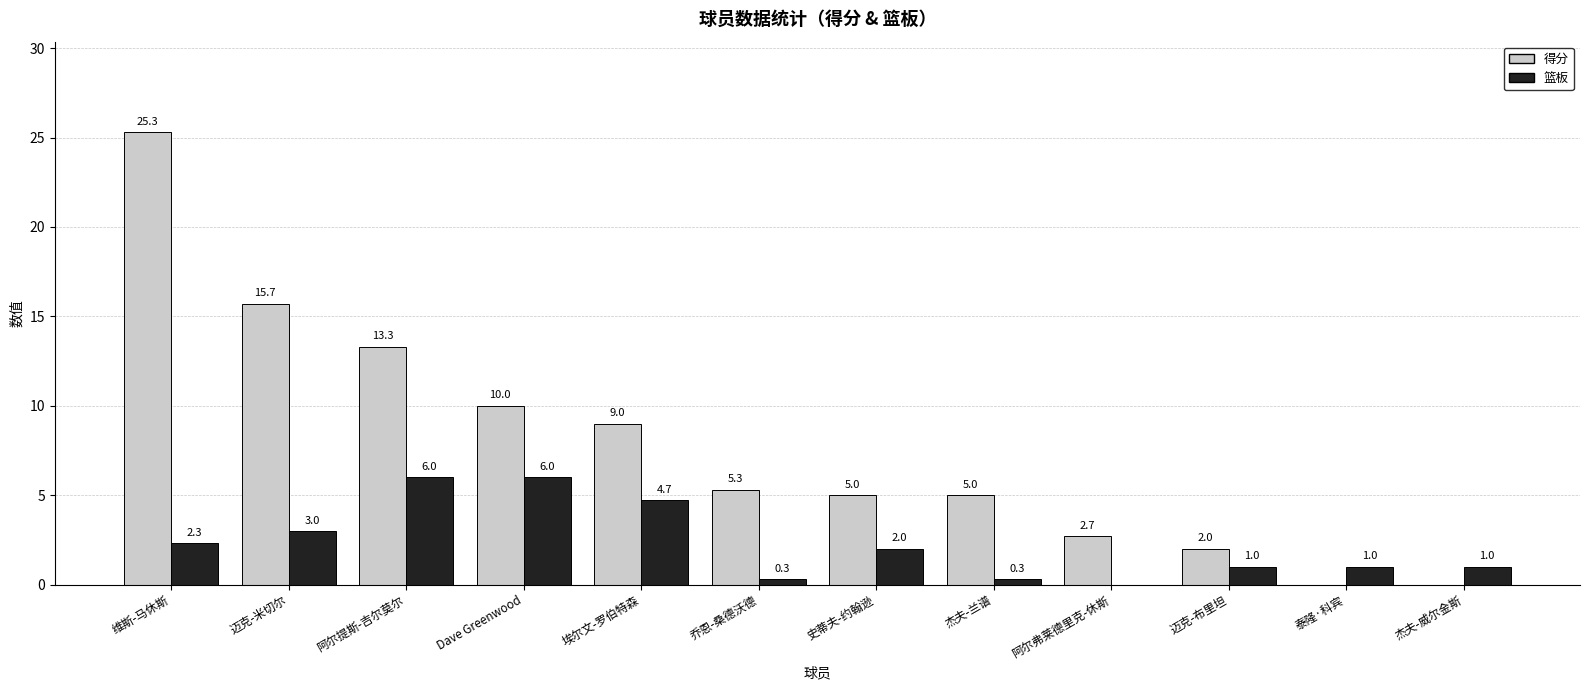

Which series has the widest spread of values?

得分